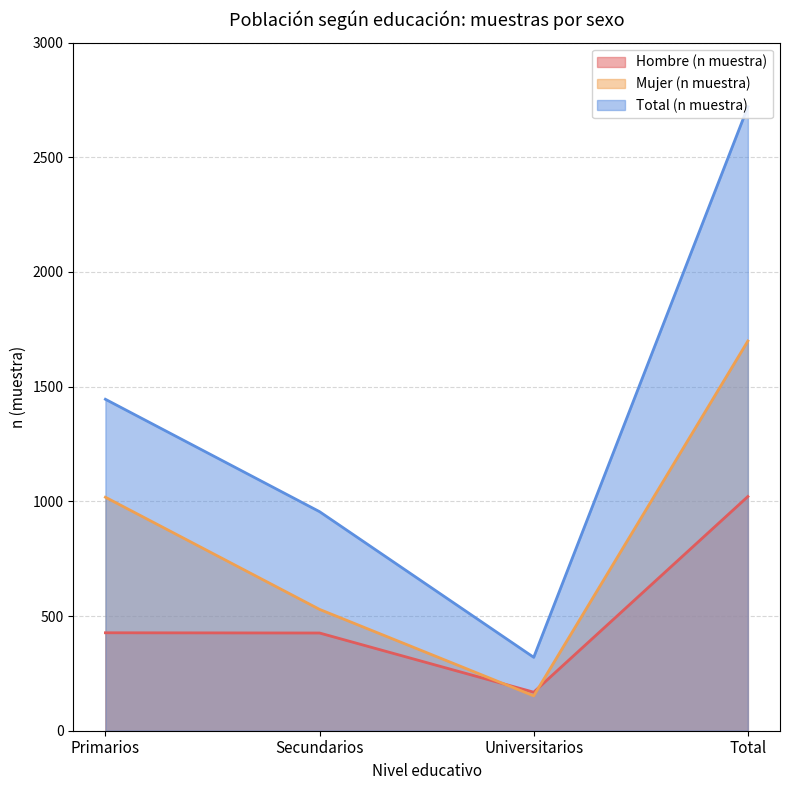

Is the value of Hombre (n muestra) at Primarios greater than the value of Total (n muestra) at Secundarios?

No